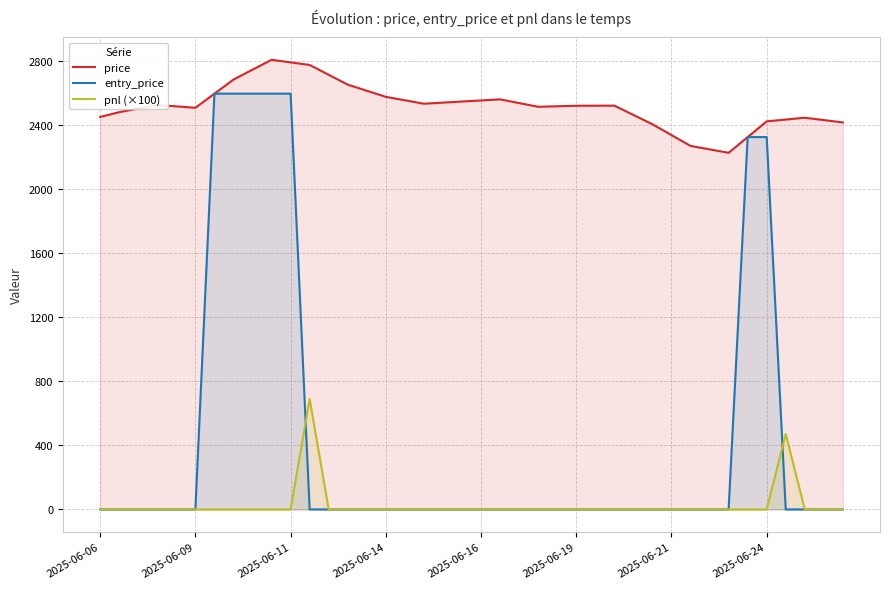

True or false: pnl (×100) and price cross at least once.

False